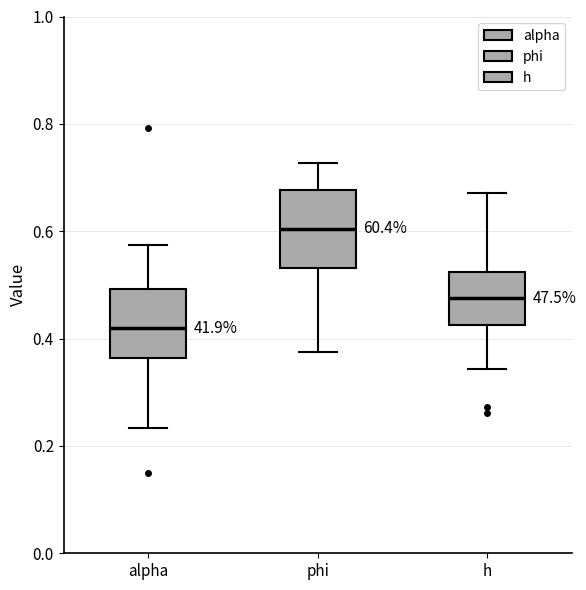

Reading left to right, read every box against the y-axis: the position of its median line, the range the box covers, and the ends of its whiskers. The values are not printed on the chart, so give them approximately, as read against the axis.

alpha: median 0.42, box 0.36 to 0.50, whiskers 0.24 to 0.58
phi: median 0.60, box 0.54 to 0.68, whiskers 0.38 to 0.72
h: median 0.48, box 0.42 to 0.52, whiskers 0.34 to 0.68